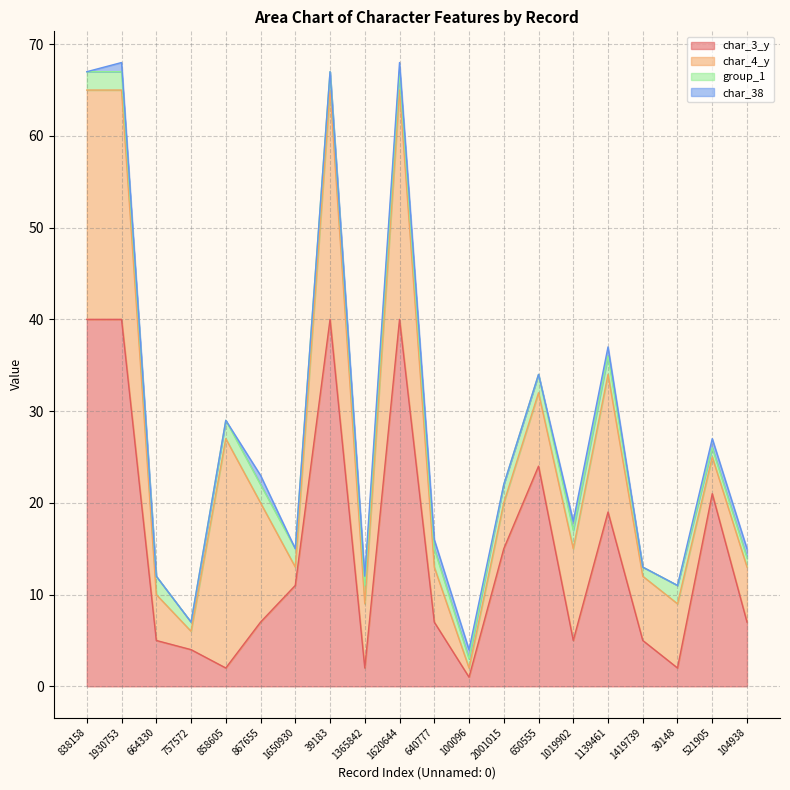

How many series are shown in this chart?

4